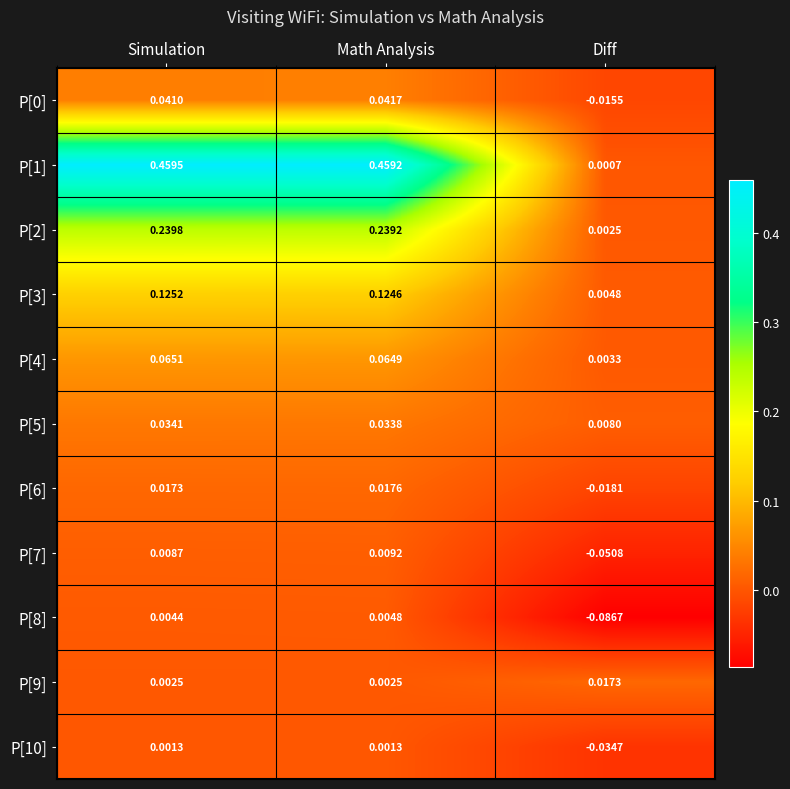

At which category does the chart reach its minimum across all series?

Diff